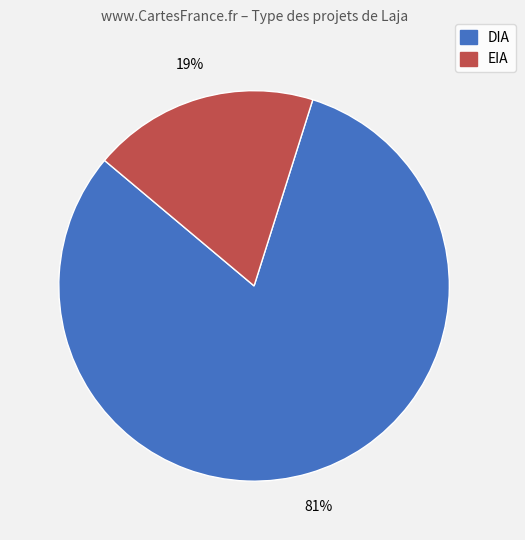

To the nearest percent, what is the average slice percentage?

50%